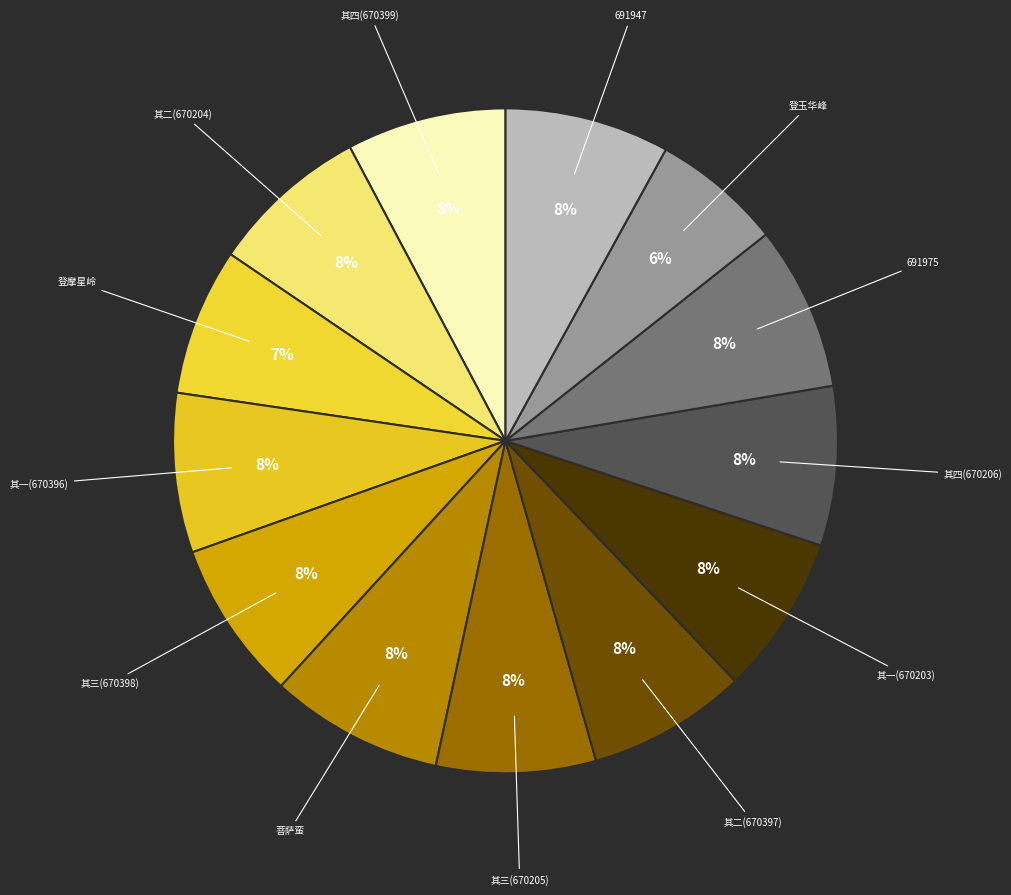

The 菩萨蛮 slice represents 23% of the pie. True or false?

False